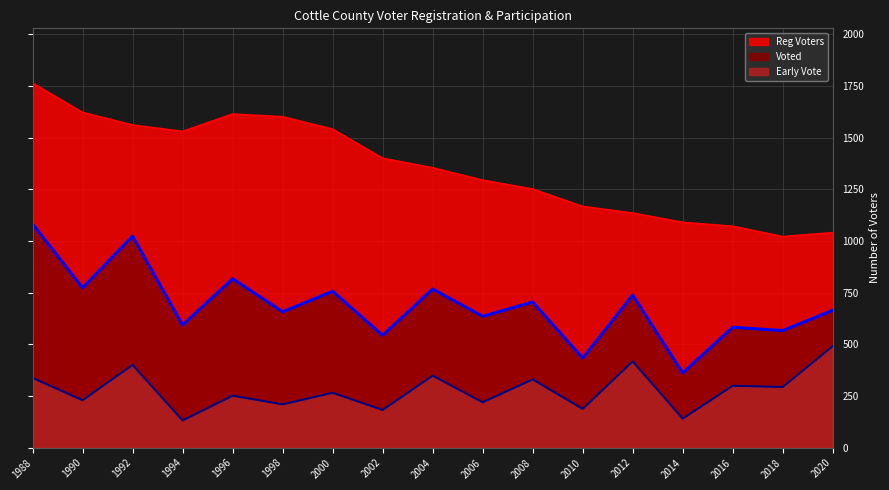

What is the difference between the maximum and second lowest values in the Early Vote series?

351